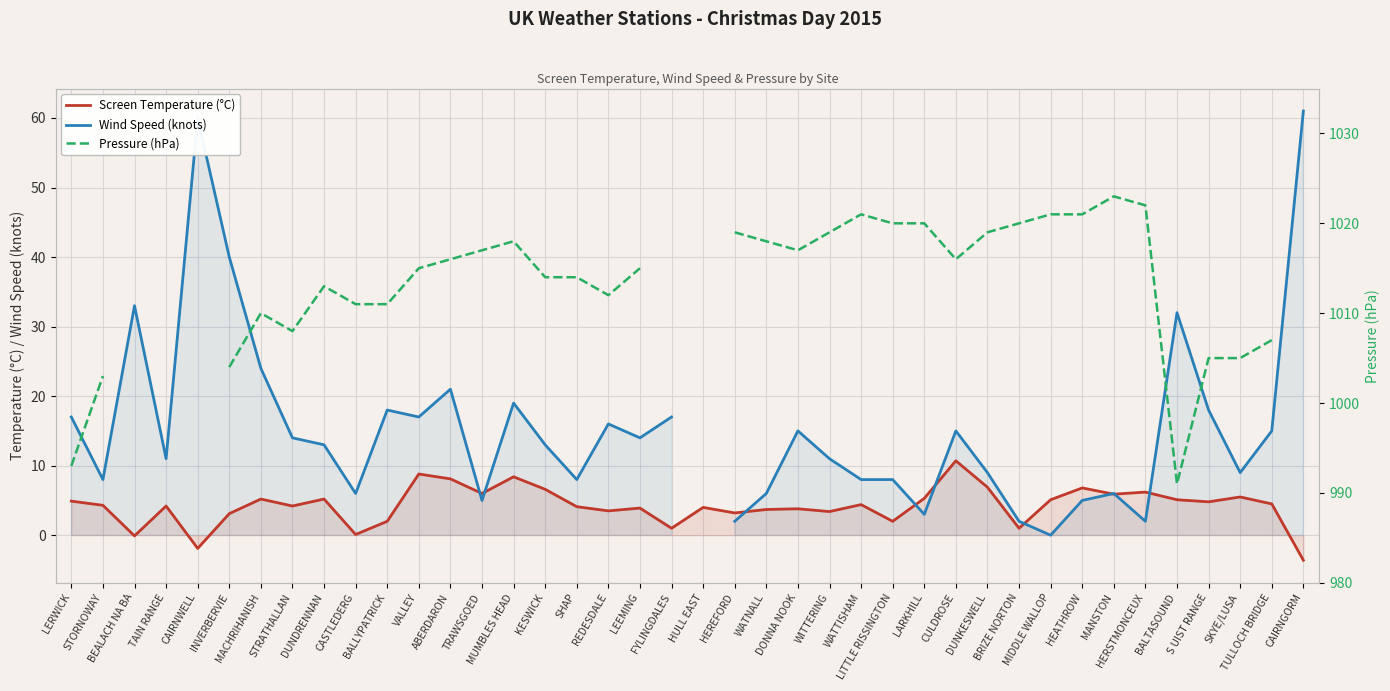

Where is the first local minimum for Screen Temperature (°C)?

BEALACH NA BA